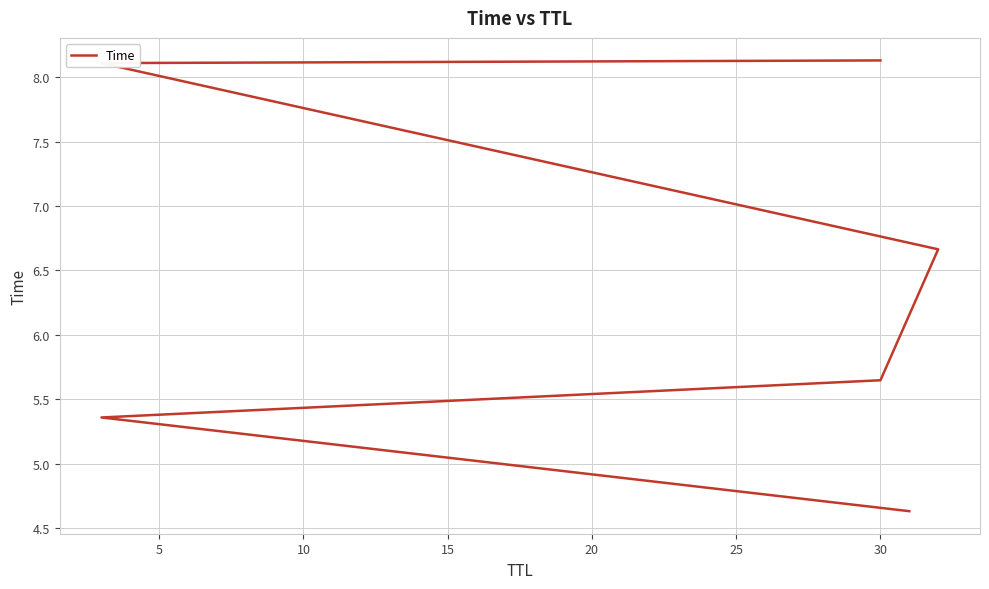

What is the value of the 3rd point from the left?

5.6